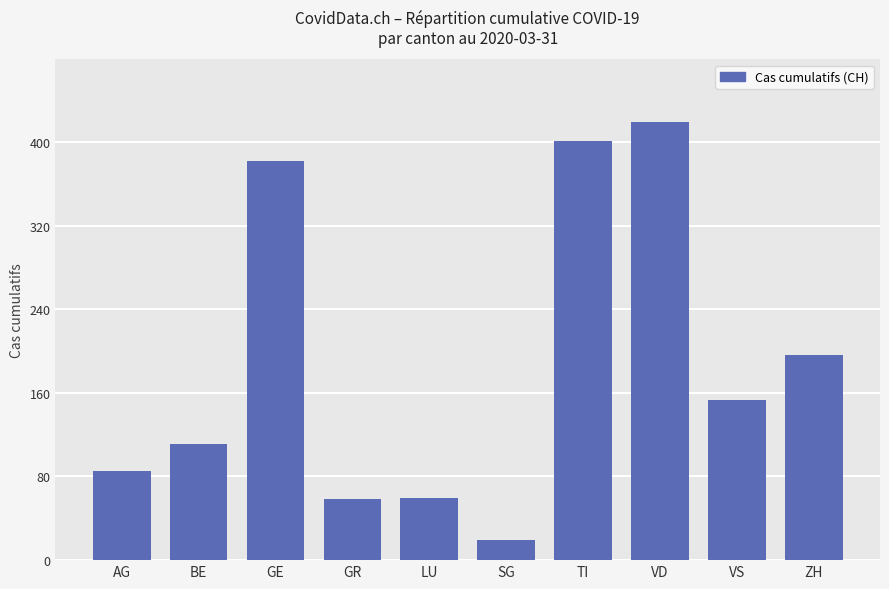

What is the greatest value displayed?

419